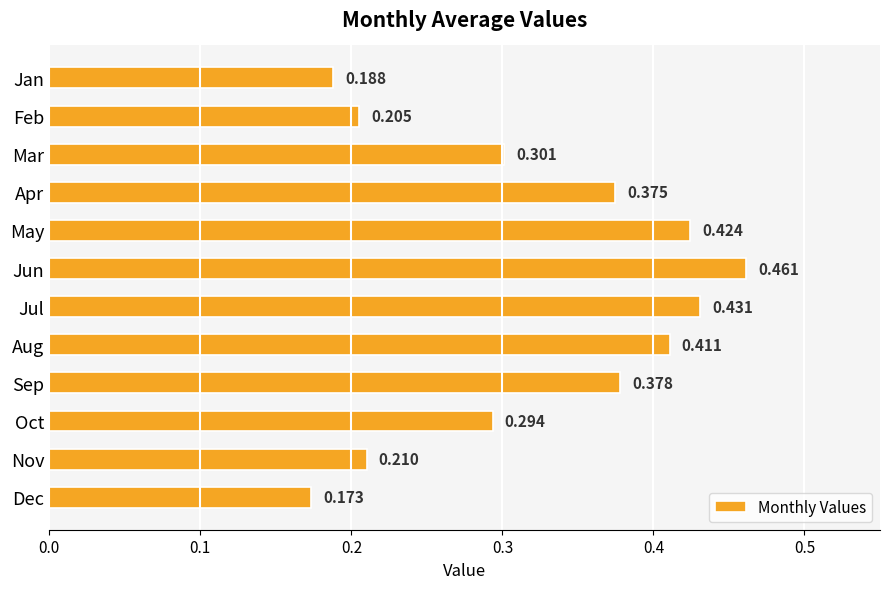

List the labels in order of value, largest first.

Jun, Jul, May, Aug, Sep, Apr, Mar, Oct, Nov, Feb, Jan, Dec